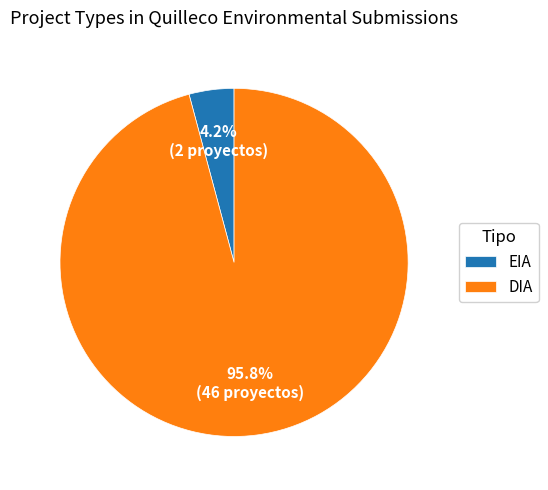

To the nearest percent, what portion does EIA represent?

4%